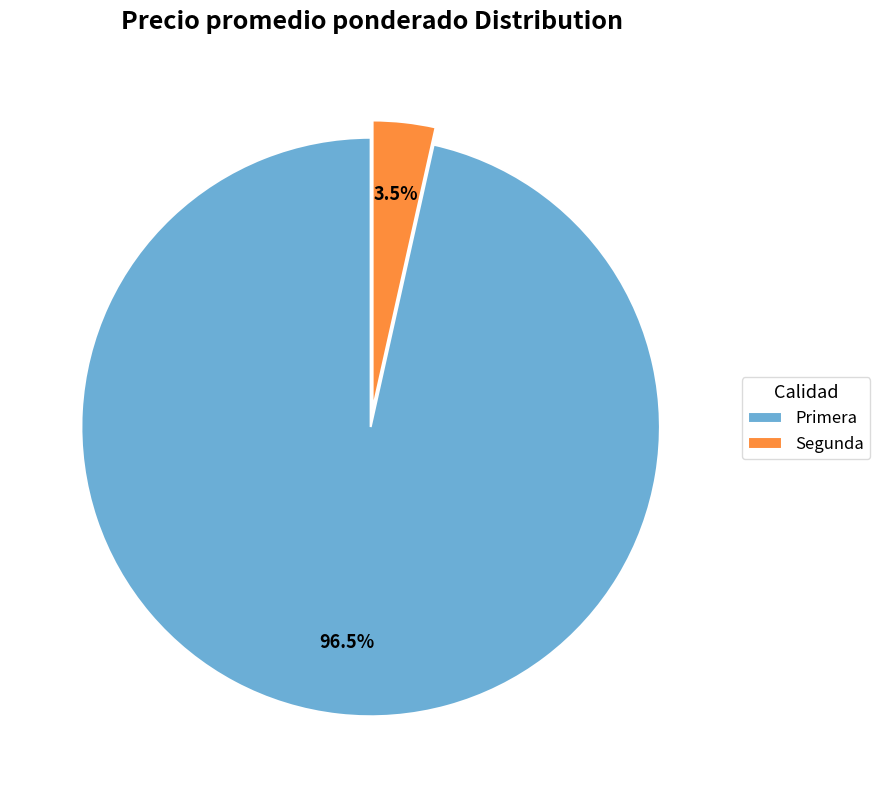

Between Primera and Segunda, which is larger?

Primera